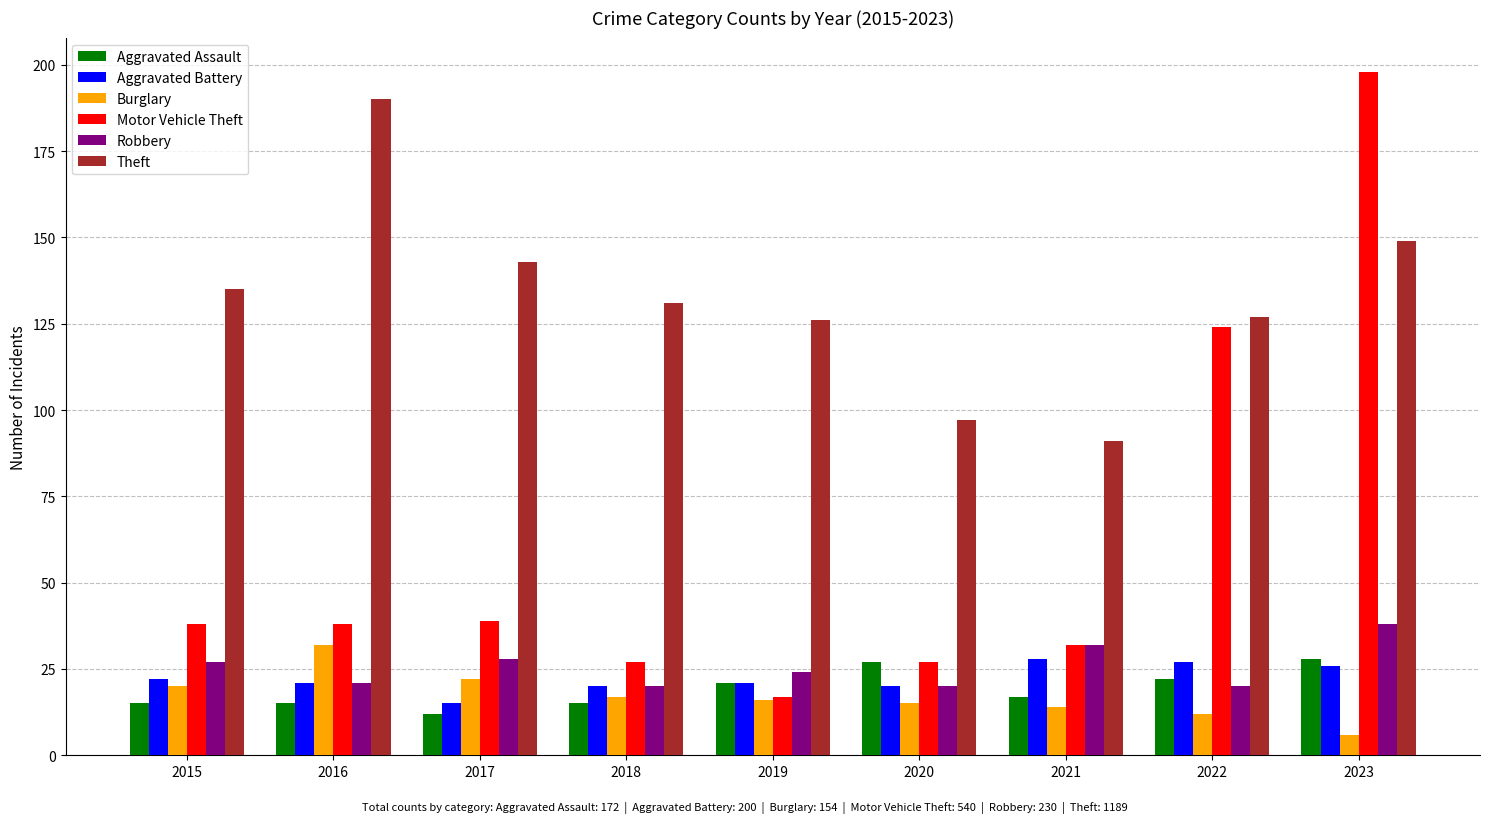

What is the value of the Robbery bar at the 8th from the left?

20